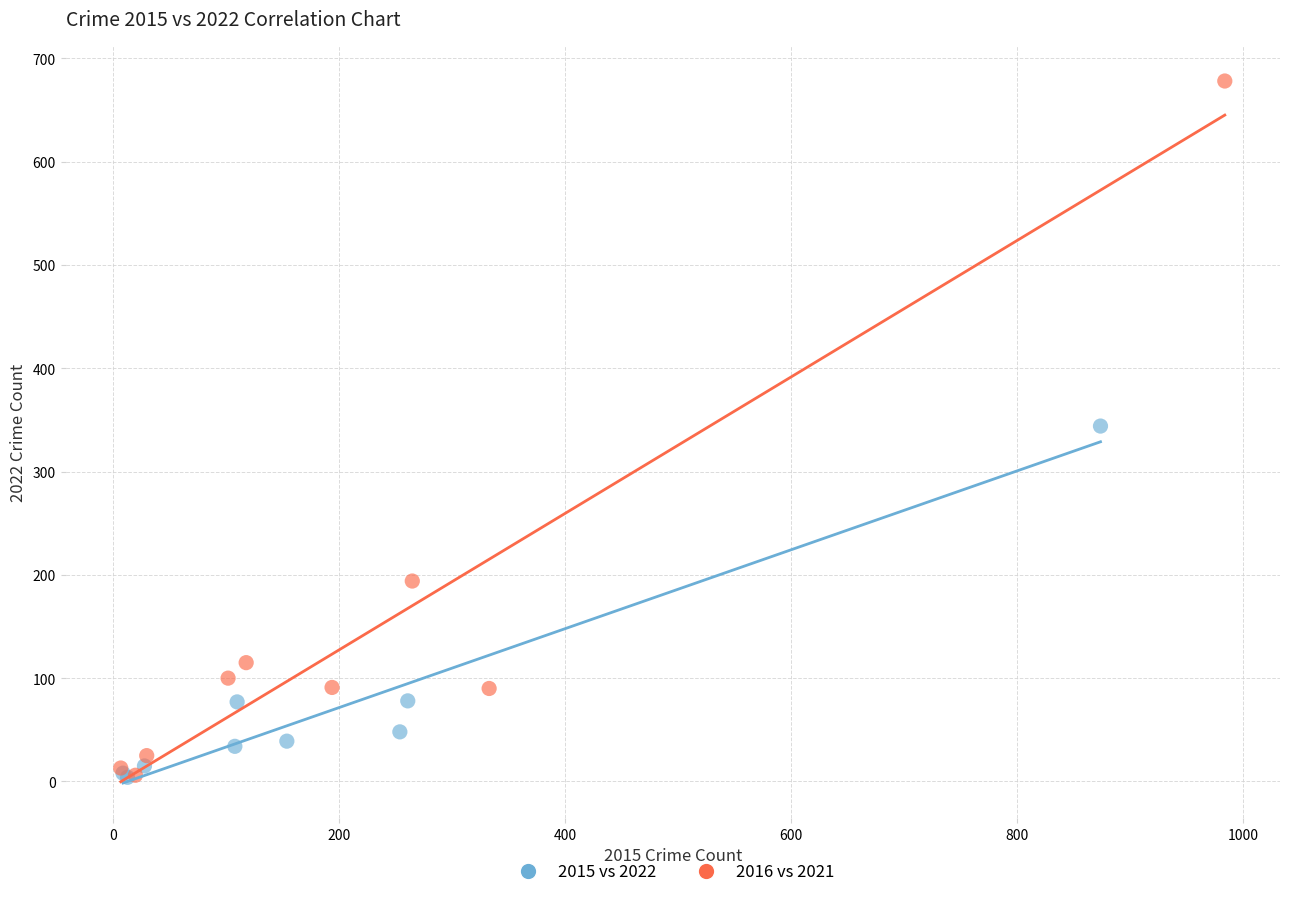

Which series reaches the maximum Y coordinate?

2016 vs 2021